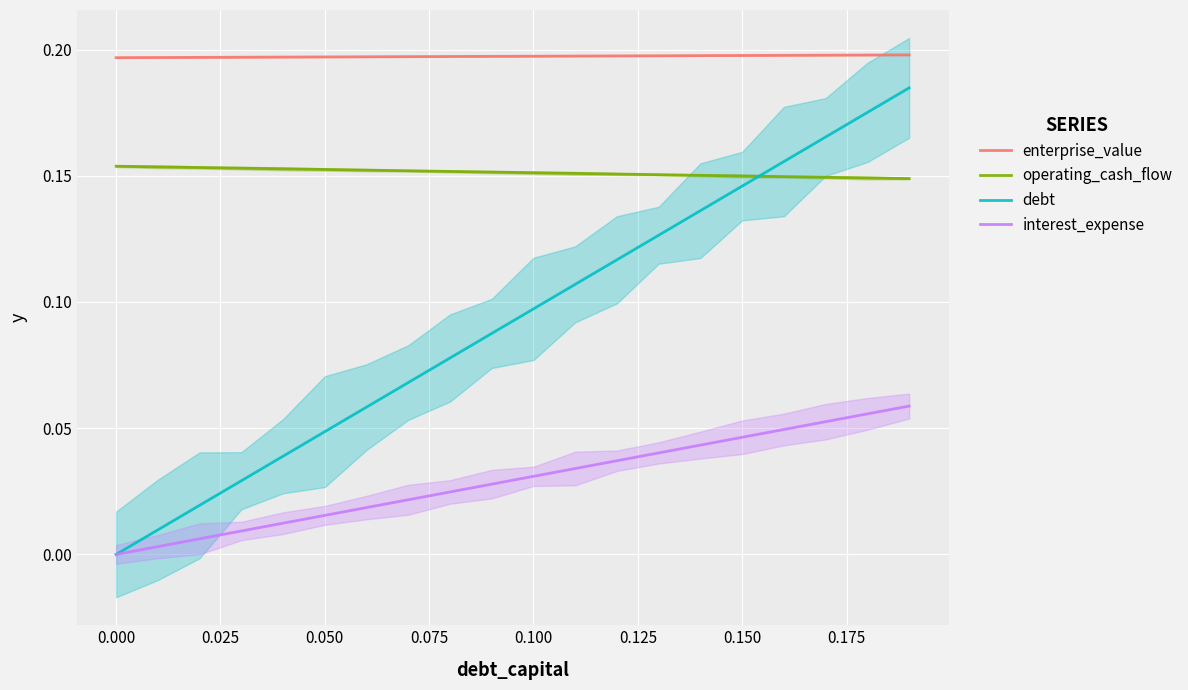

What is the value of the interest_expense point at the 19th from the left?

0.1